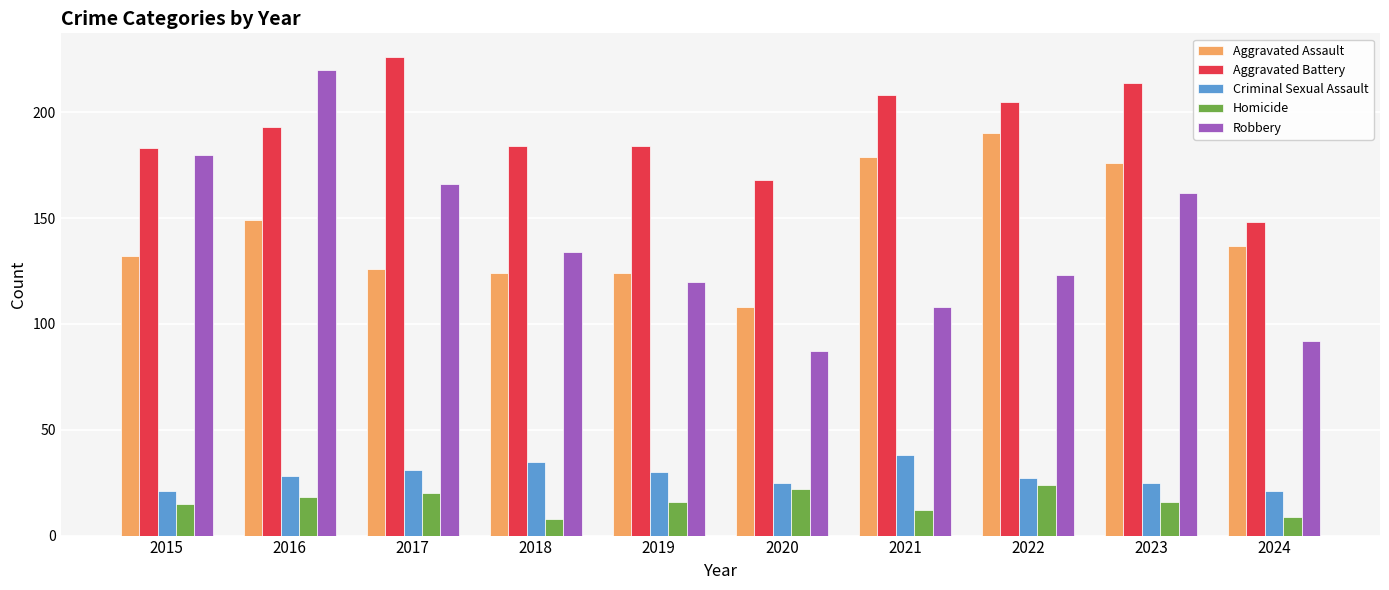

At how many categories does at least one series exceed 88?

10